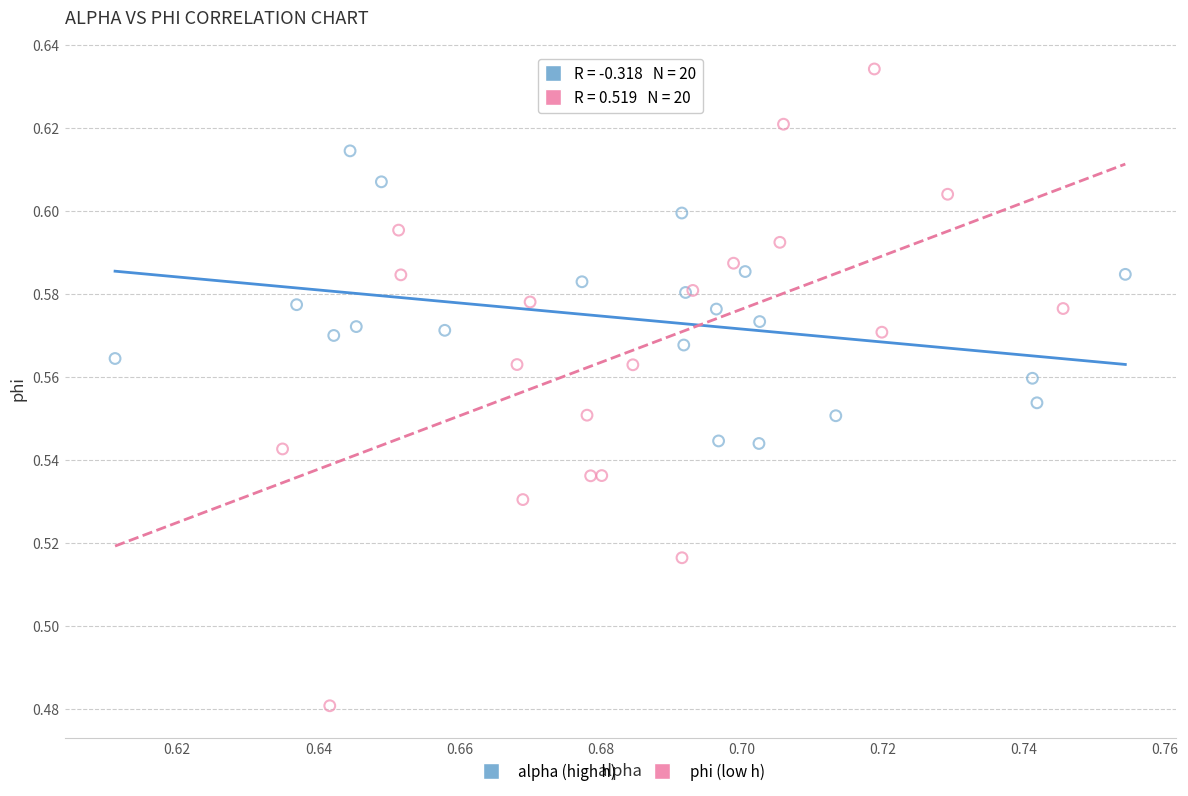

Which series reaches the maximum Y coordinate?

phi (low h)